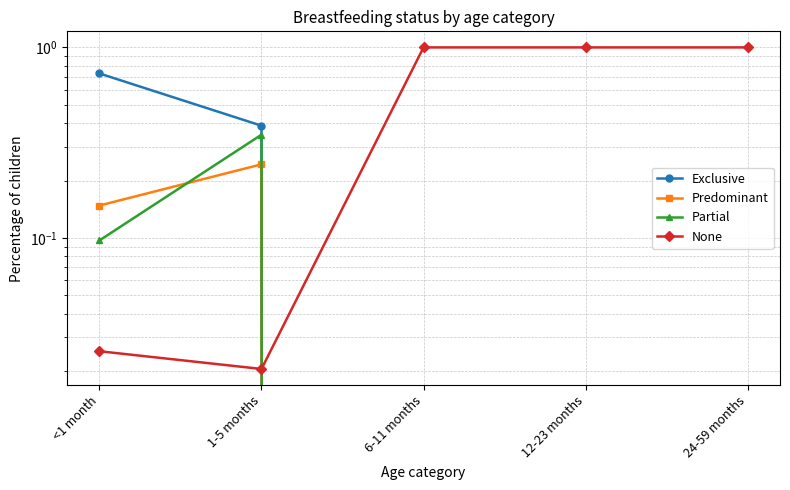

Which category has the highest value in the None series?

6-11 months